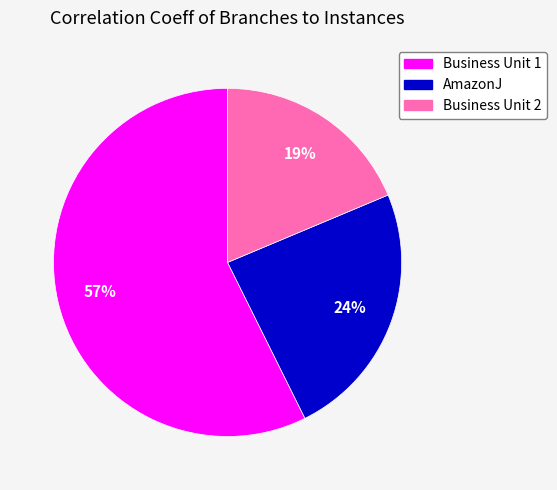

Is there a majority slice in this chart?

Yes